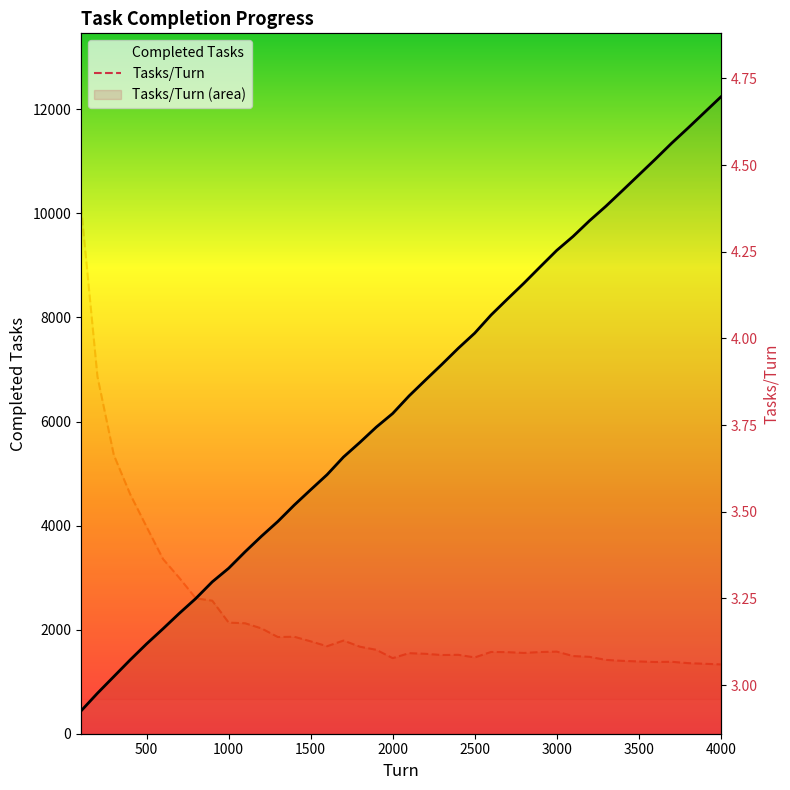

The value of Completed Tasks at 22 is 9846.8. True or false?

False